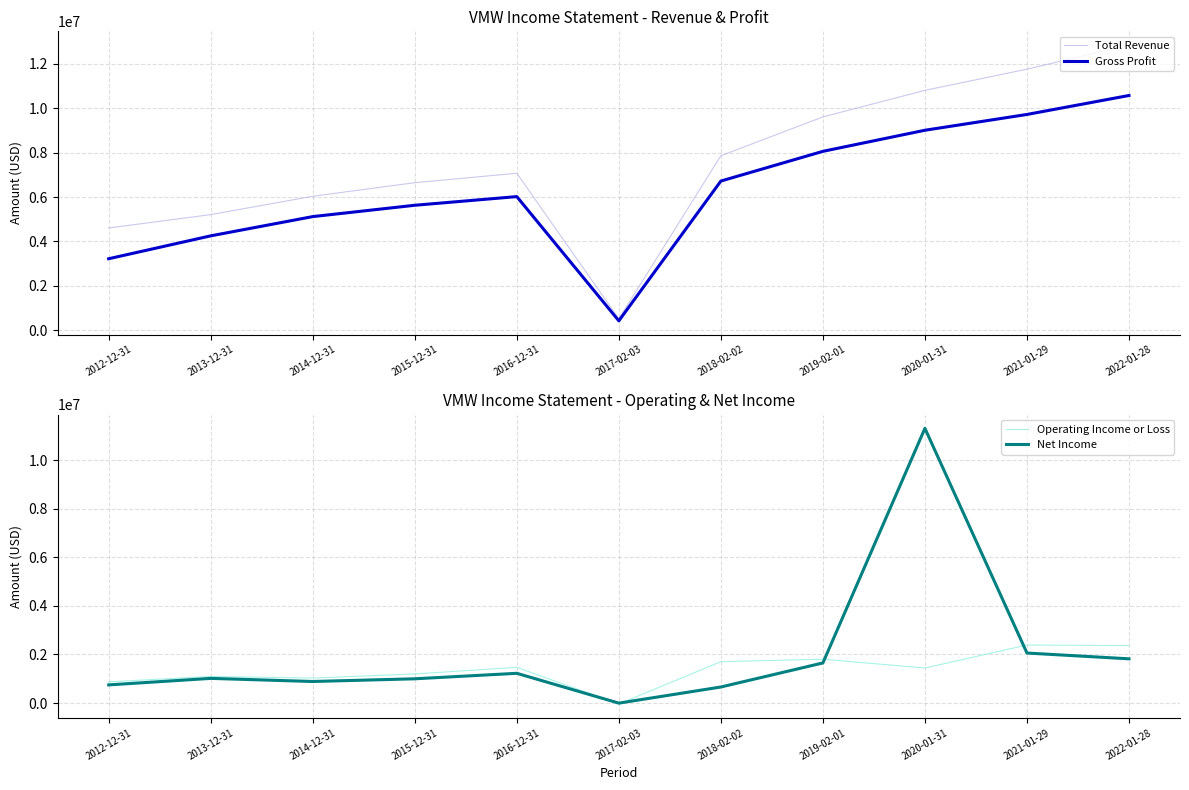

What is the difference between the highest and lowest values at 2015-12-31?

5650000